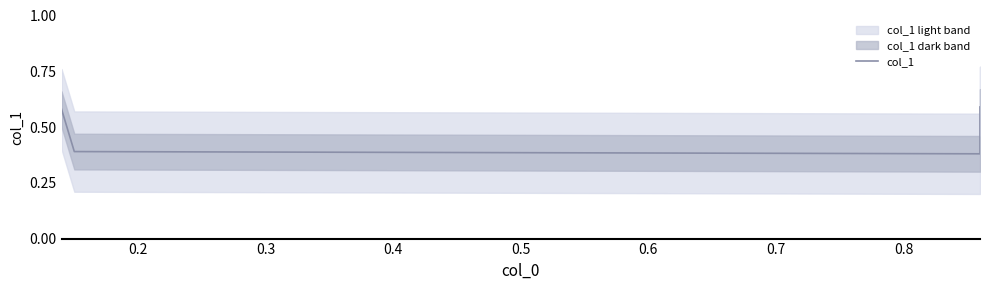

Reading left to right, what are all the values shown in this chart?

0.6	0.4	0.4	0.6